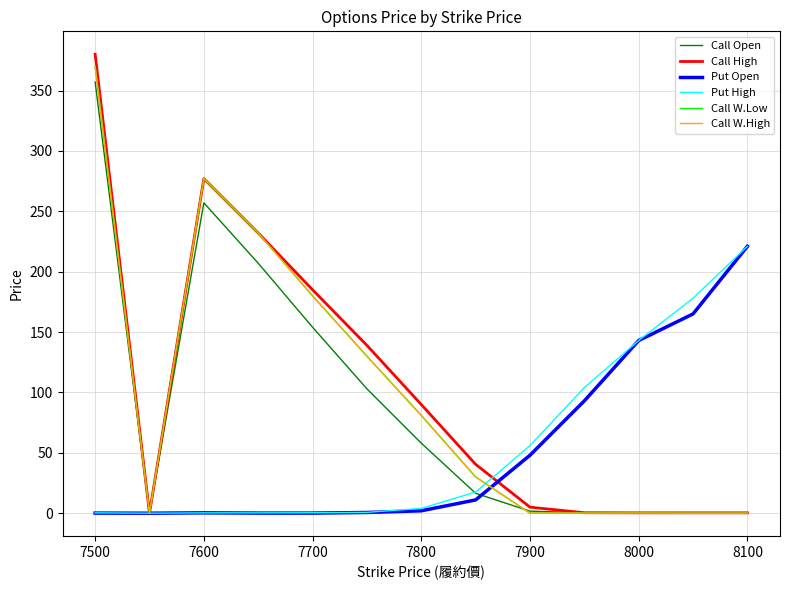

At how many categories does at least one series exceed 3?

12